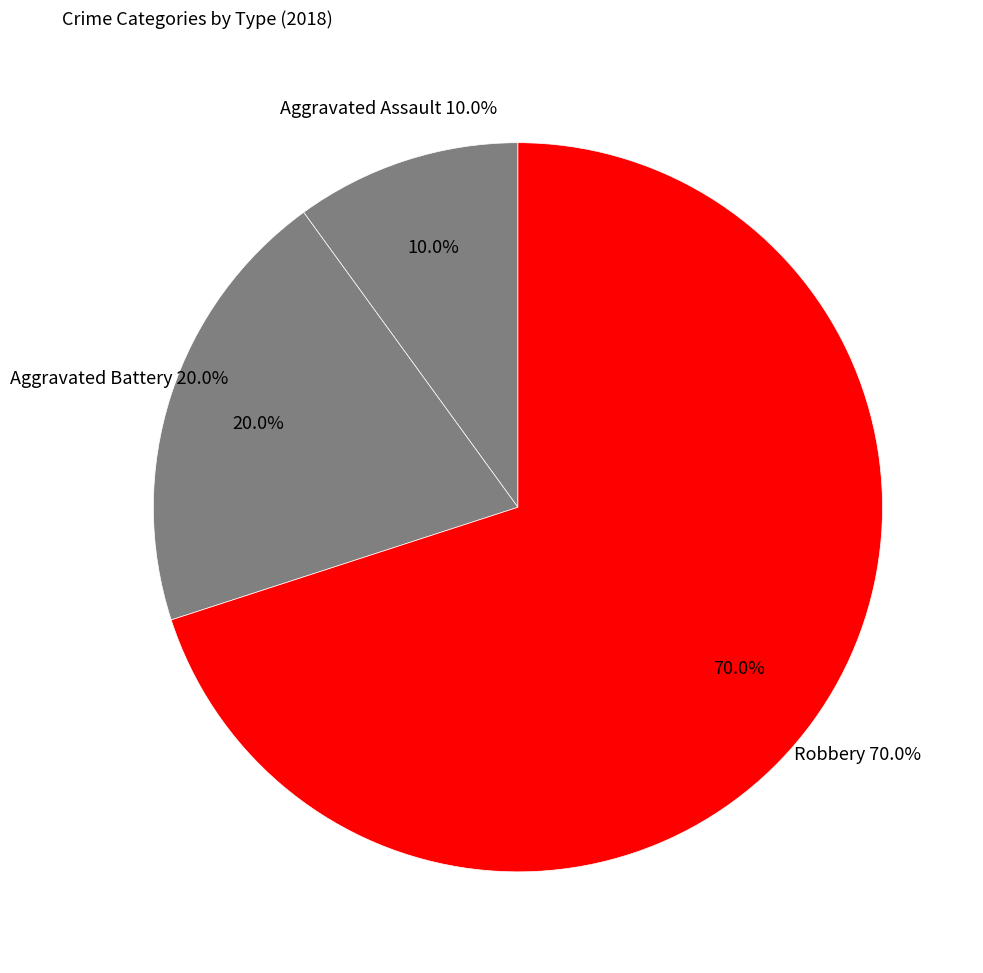

To the nearest percent, what is the average slice percentage?

33%